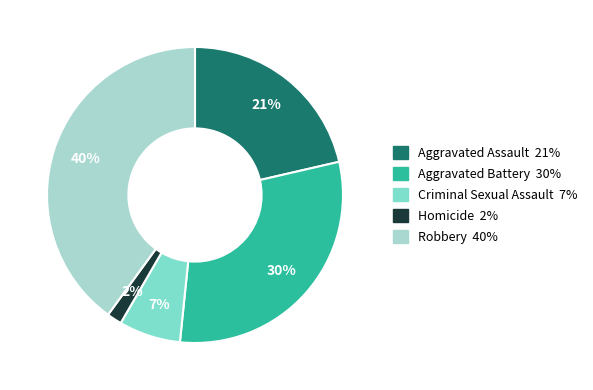

Does any single category account for the majority?

No